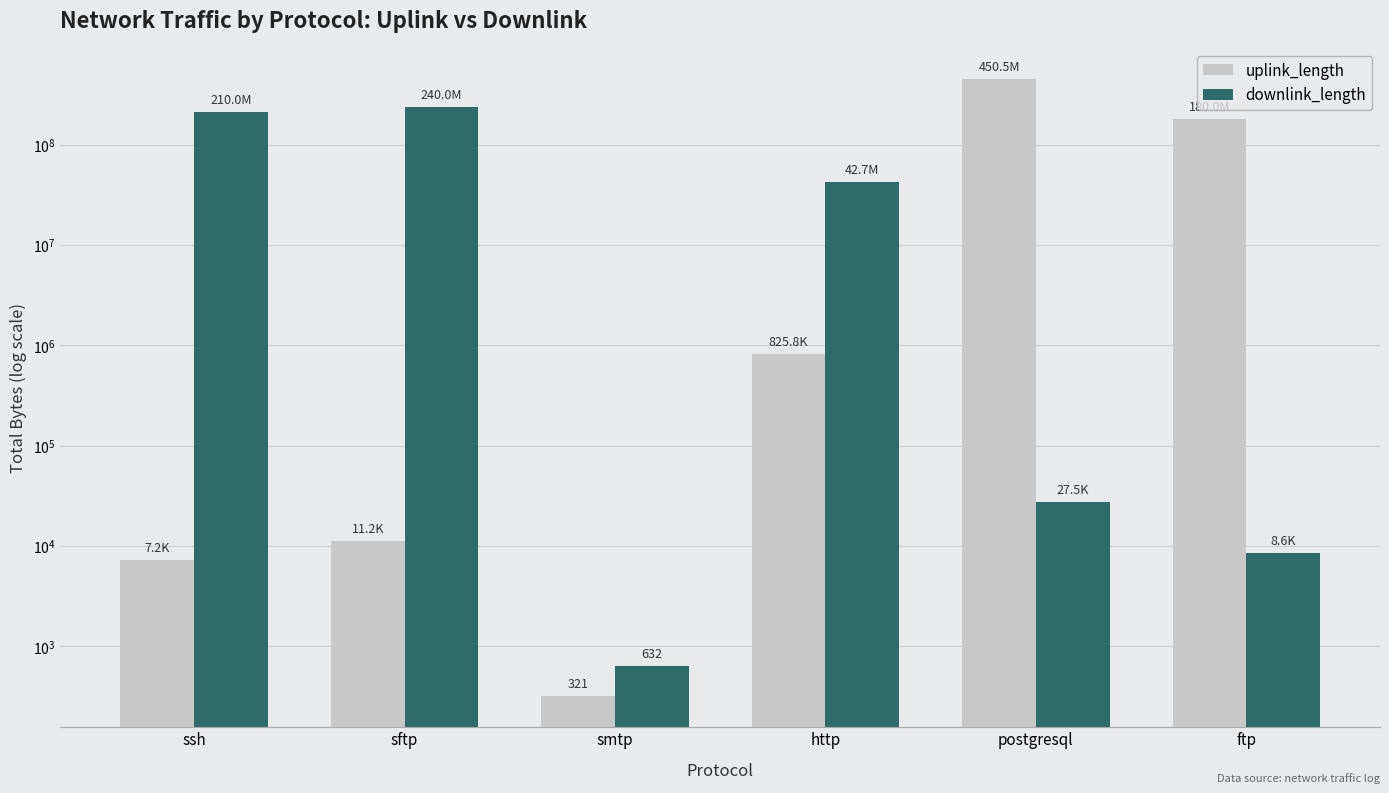

What is the label of the 1st bar from the right?

ftp